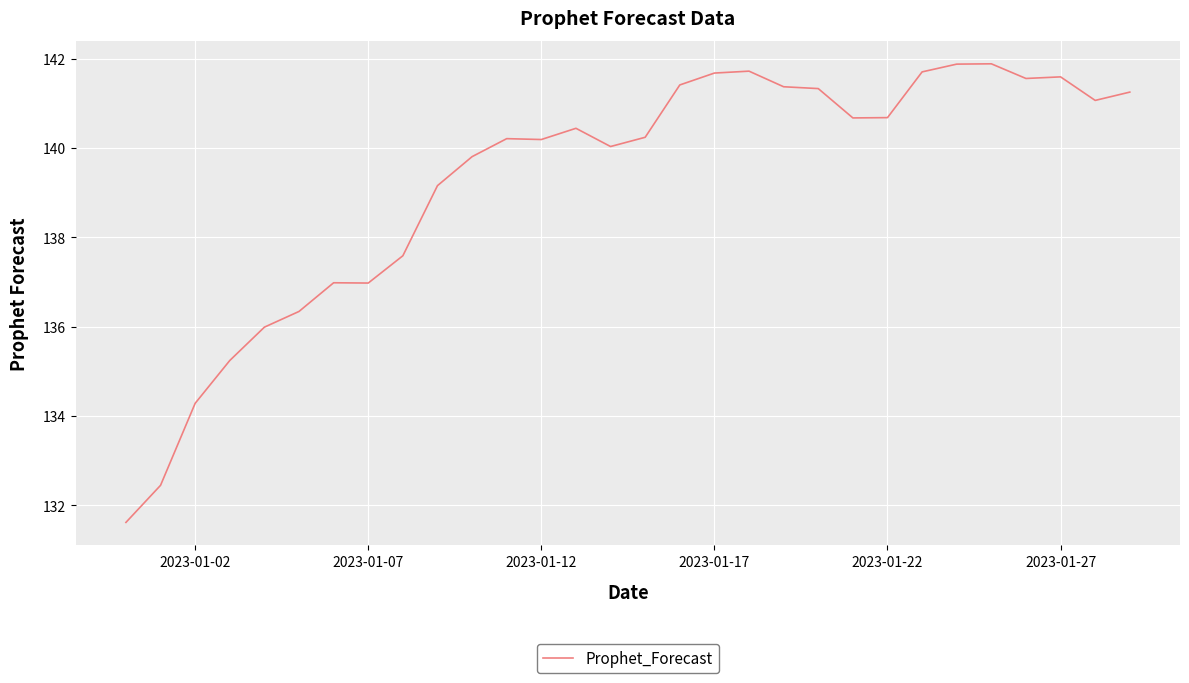

True or false: there are more than 2 points higher than both neighbors.

True